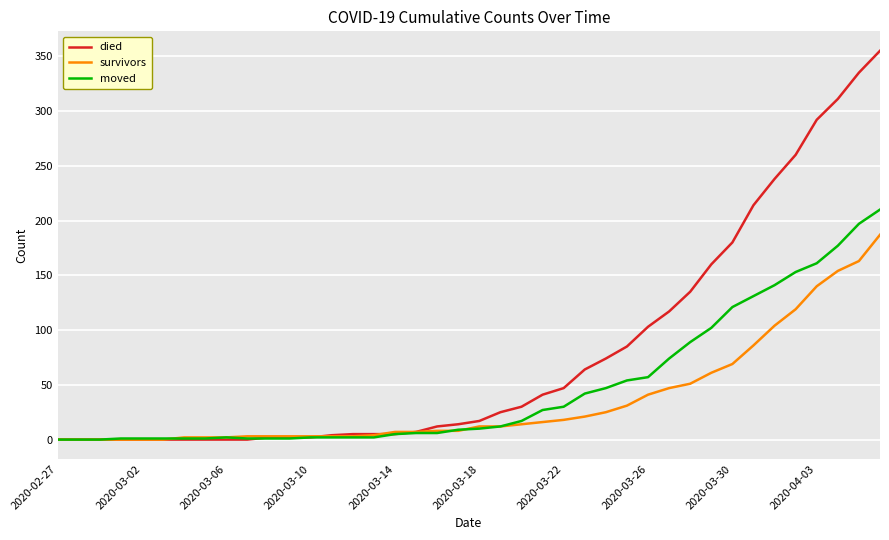

Rank the series by their maximum value, from lowest to highest.

survivors, moved, died